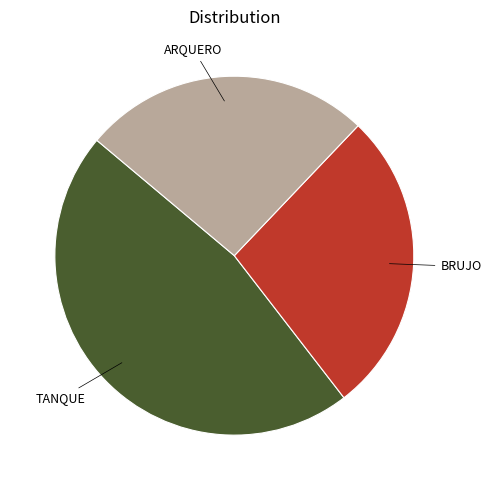

Is there a majority slice in this chart?

No